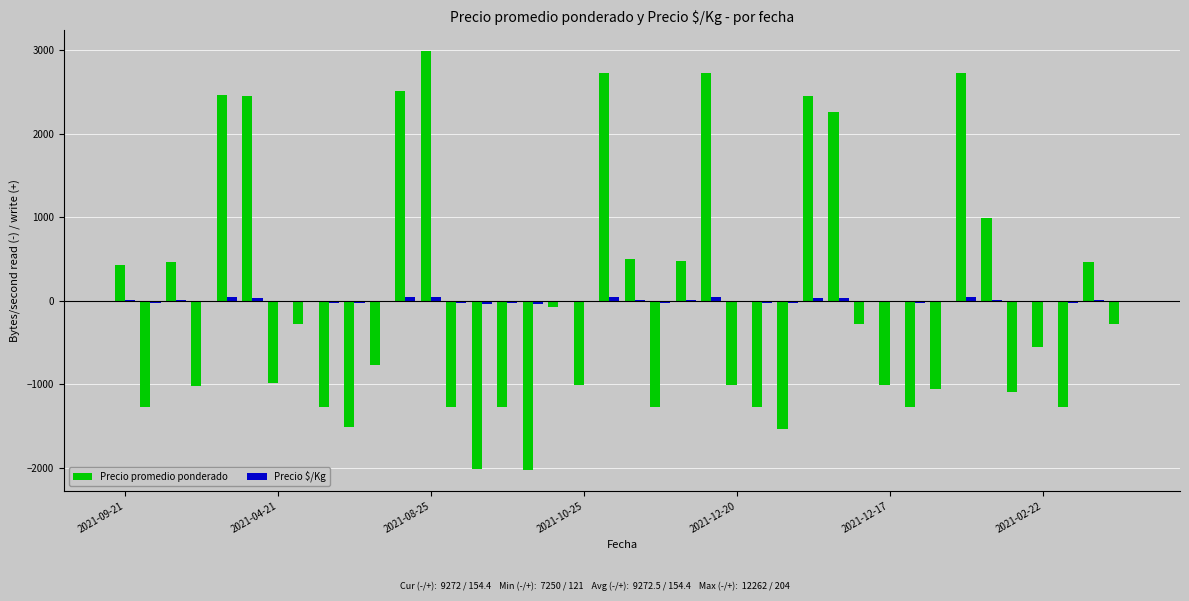

What is the difference between the maximum and minimum values in the Precio $/Kg series?

83.0